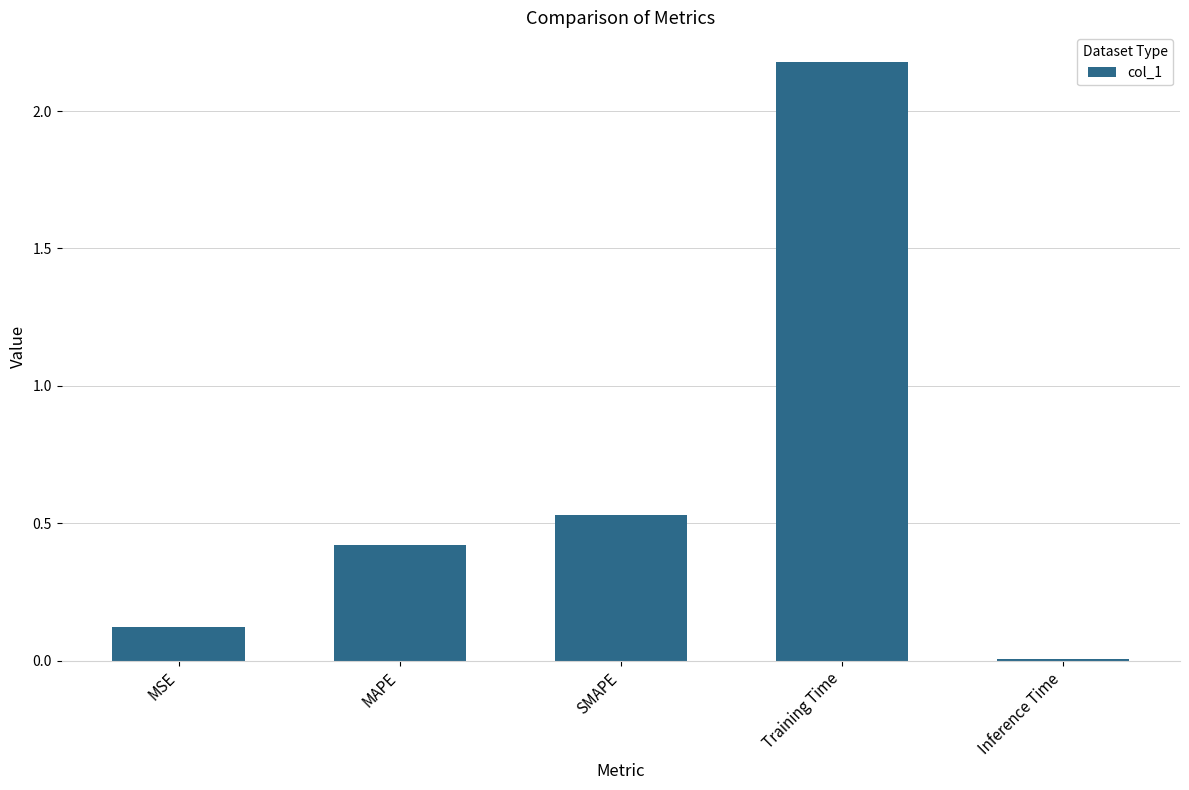

How many categories are shown in the chart?

5